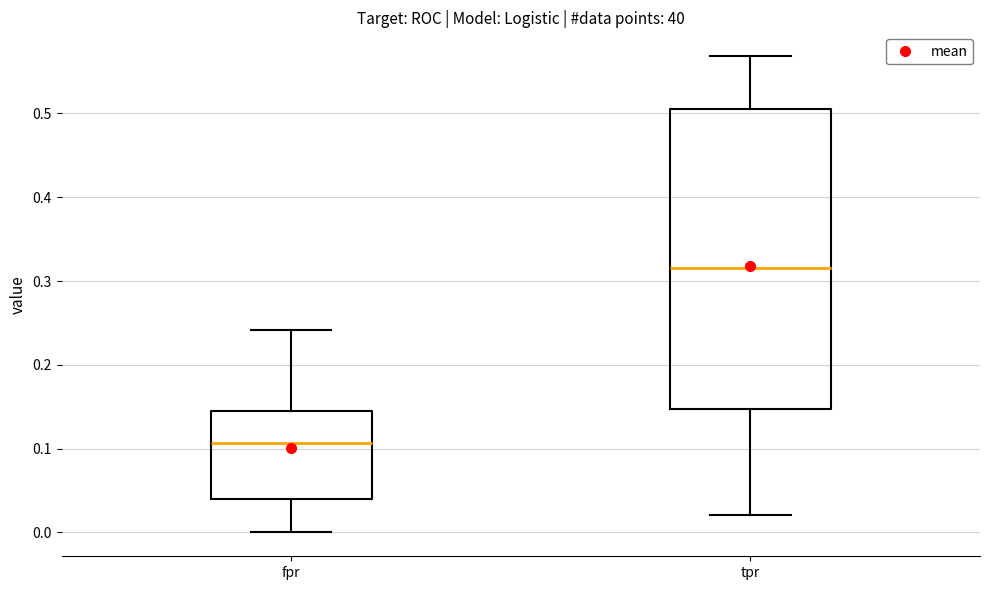

Which box is the tallest, from its lower edge to its upper edge?

tpr